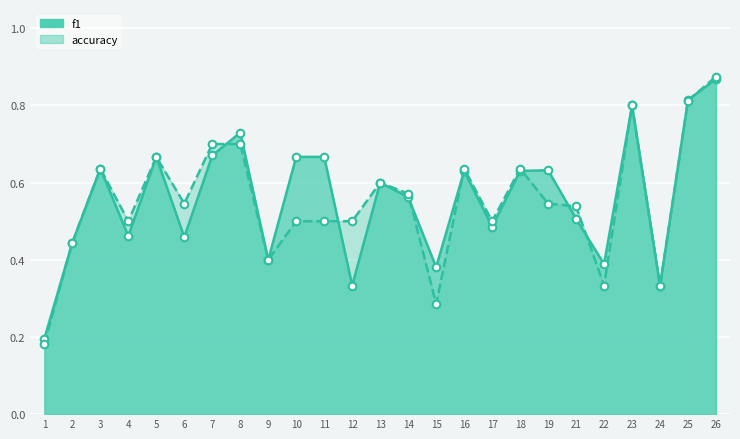

What is the total value across all series at 24?

0.7